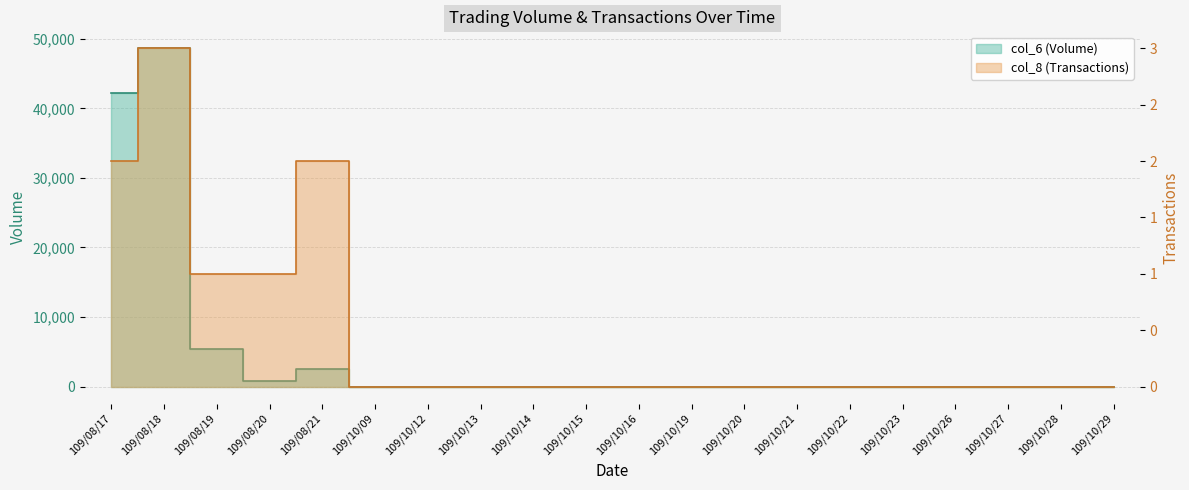

Where is col_6 (Volume) nearest to the value 24320?

109/08/17